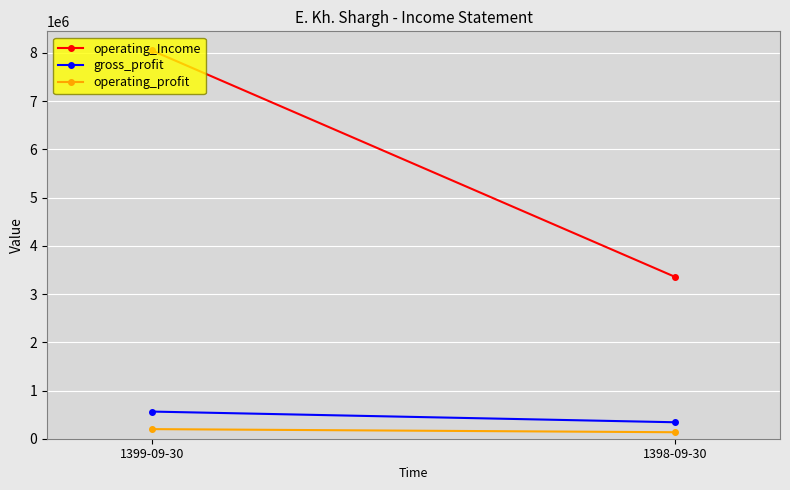

What value does the gross_profit series have at 1398-09-30, to the nearest 10?

341320